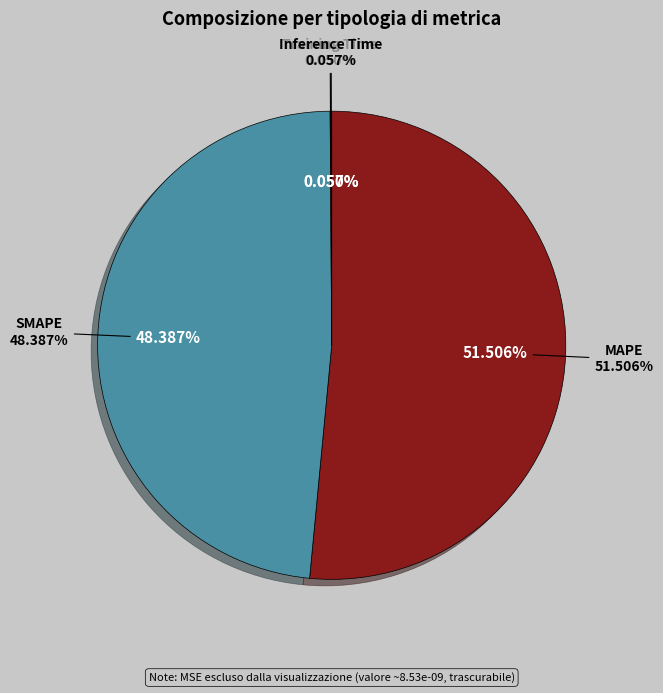

Which has a higher value, Inference Time or SMAPE?

SMAPE